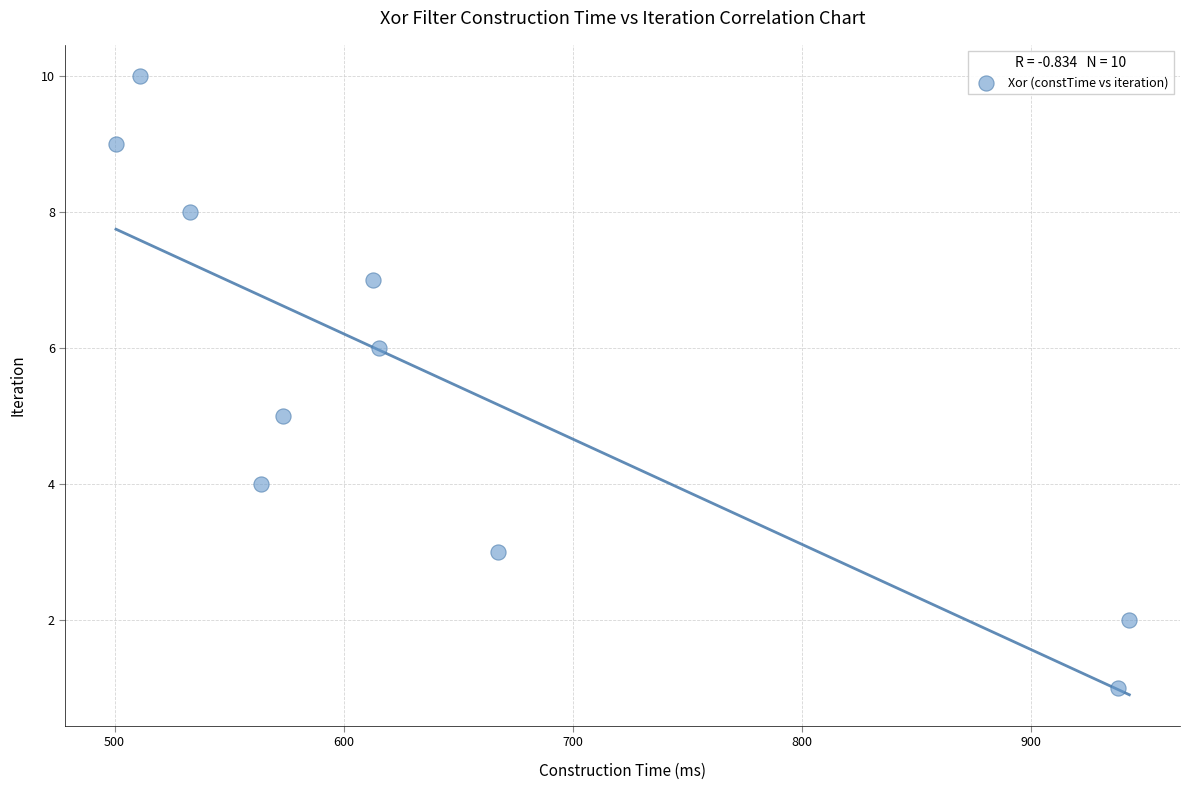

What is the range of Y values (max minus min)?

9